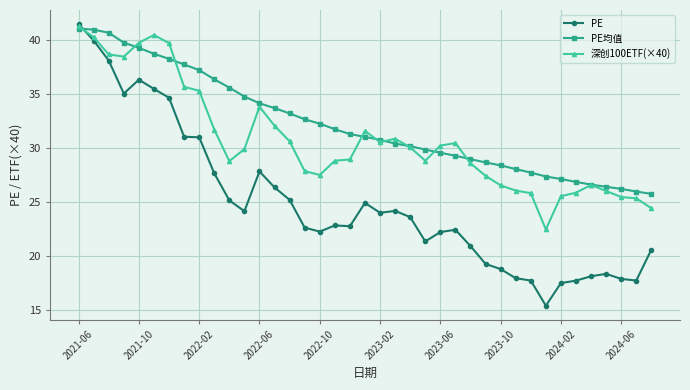

What is the value of the 深创100ETF(×40) point at the 17th from the left?

27.5